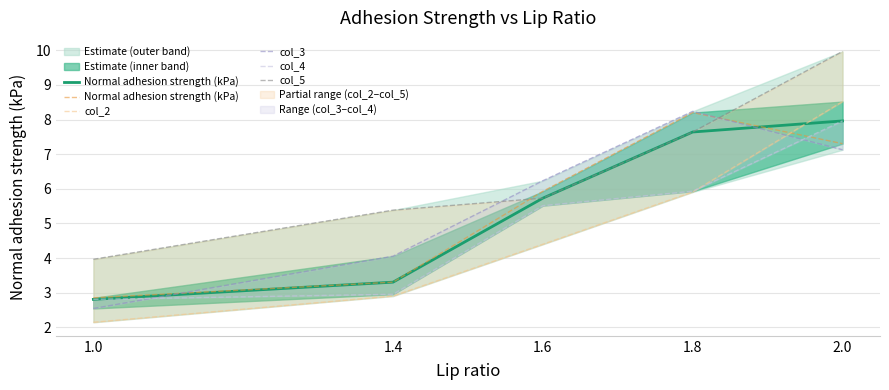

At which label does Normal adhesion strength (kPa) reach its minimum?

1.0